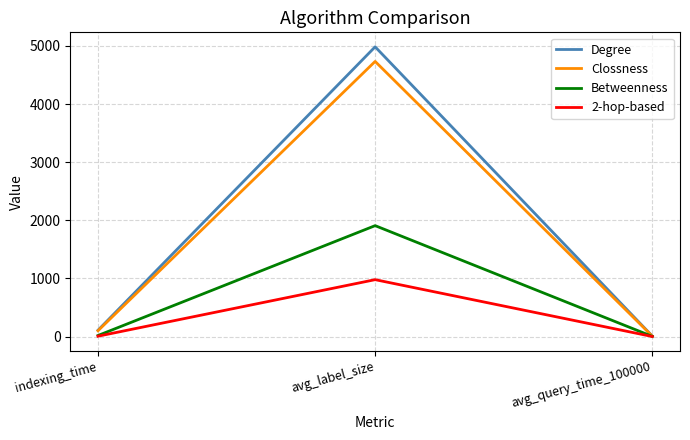

Rank the series by their maximum value, from highest to lowest.

Degree, Clossness, Betweenness, 2-hop-based